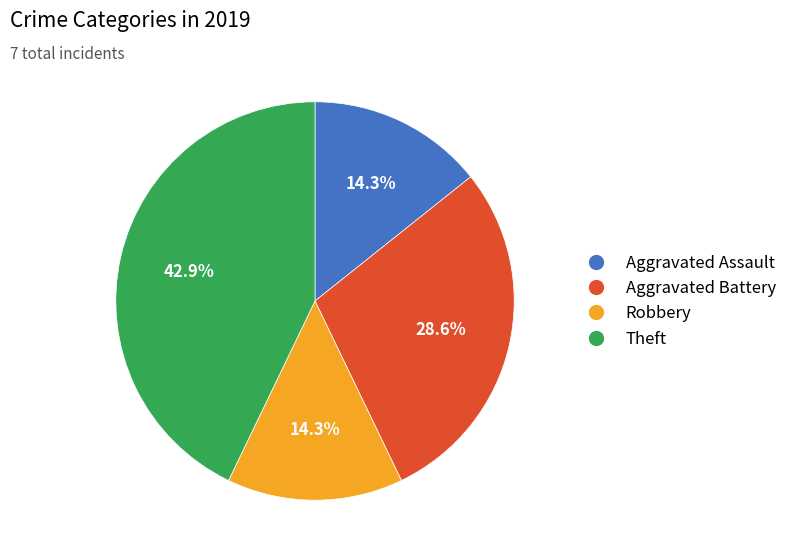

Combined, what portion of the pie is Aggravated Assault and Aggravated Battery?

42.9%